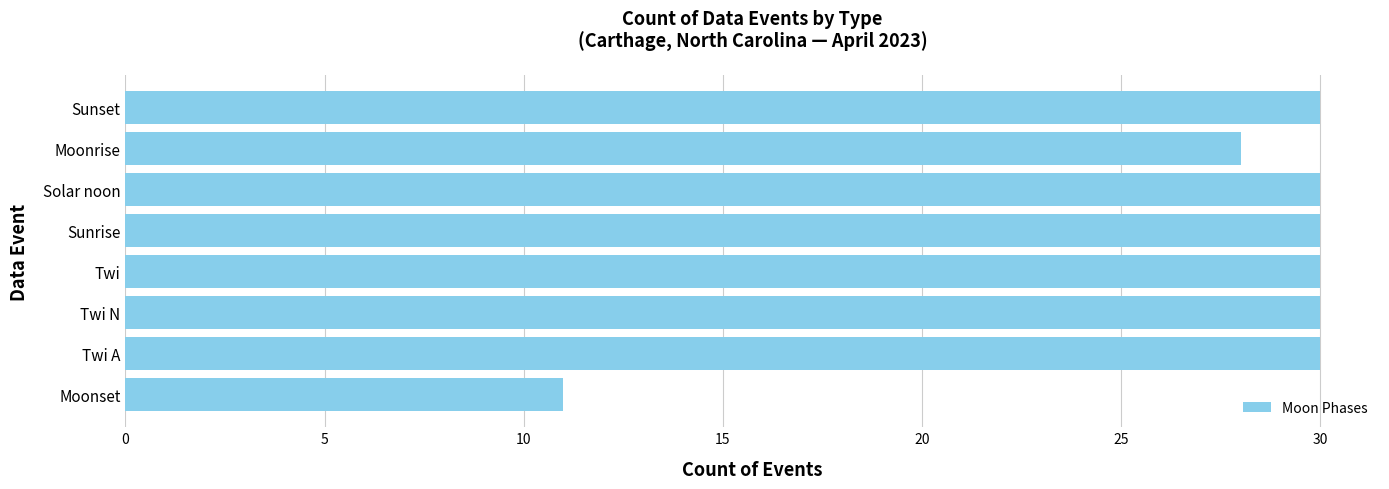

What is the greatest value displayed?

30